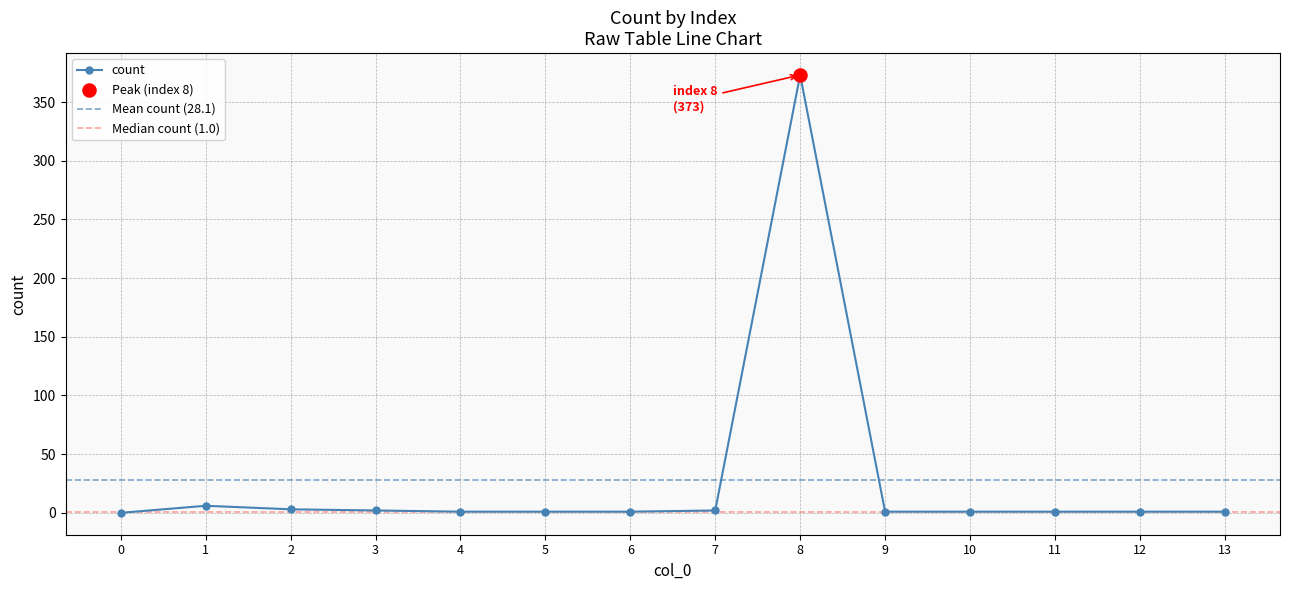

What is the ratio of the value at 7 to the value at 13?

2.0